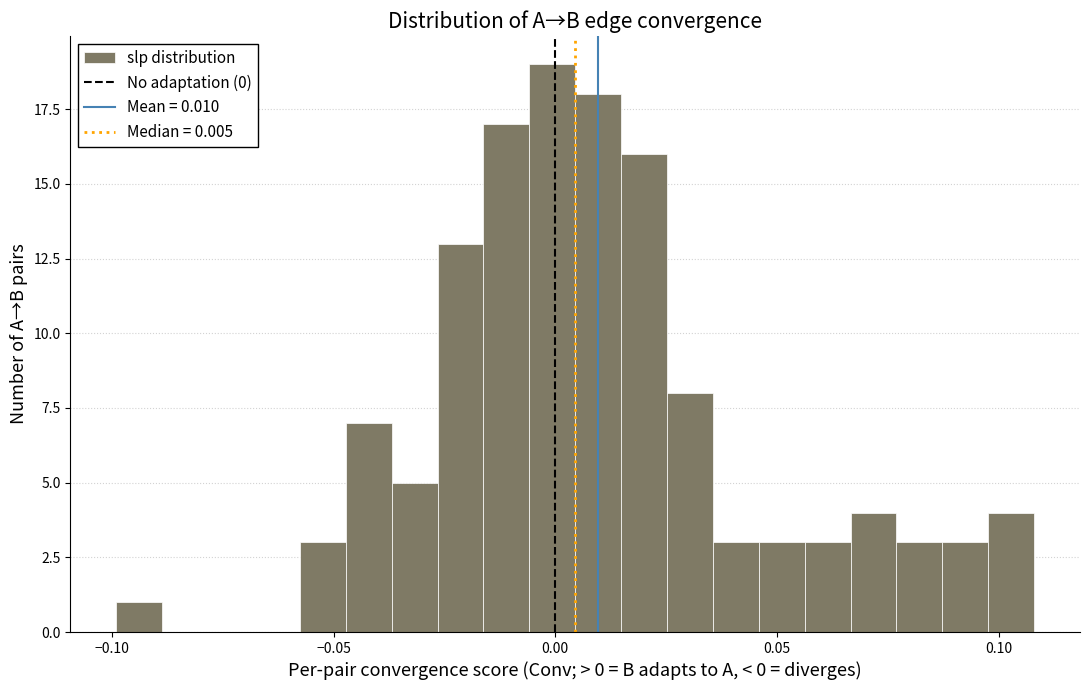

Read against the x-axis, roughly where is the centre of the tallest bar?

0.000